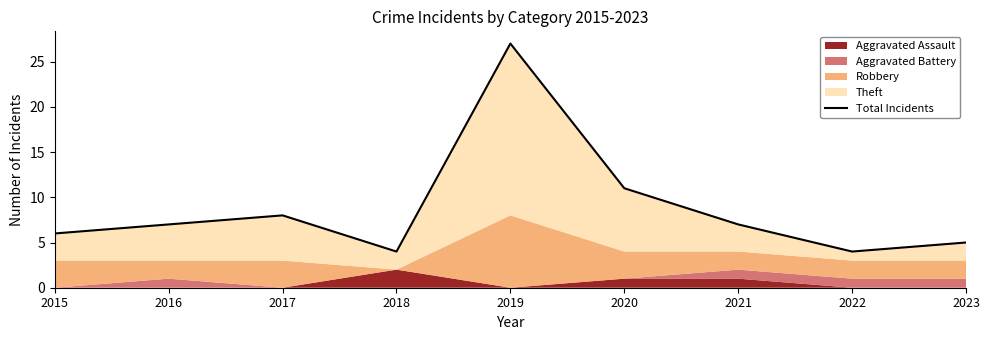

Which label corresponds to the largest value in the chart?

2019